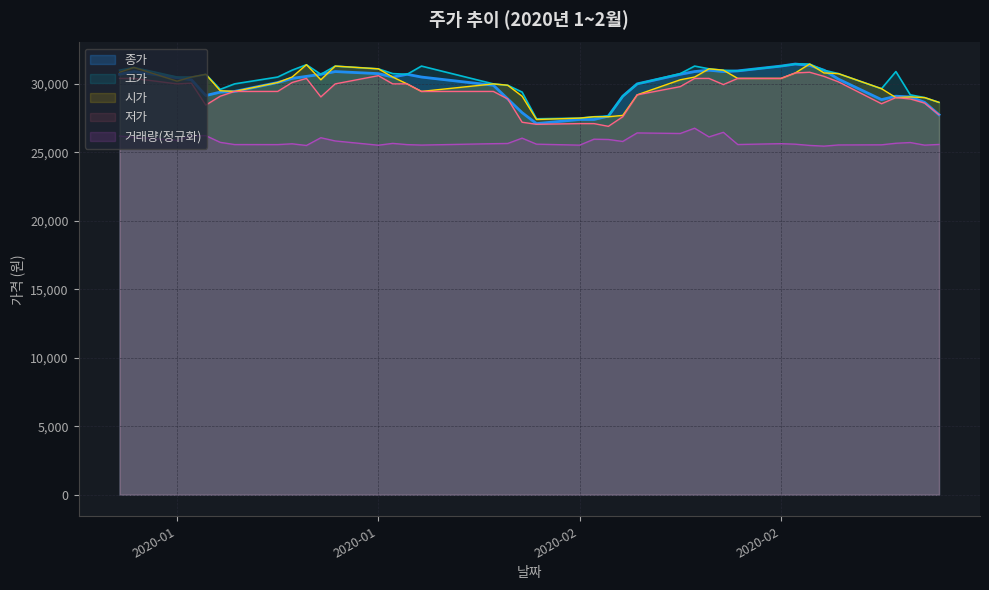

How many lines are shown in the chart?

5